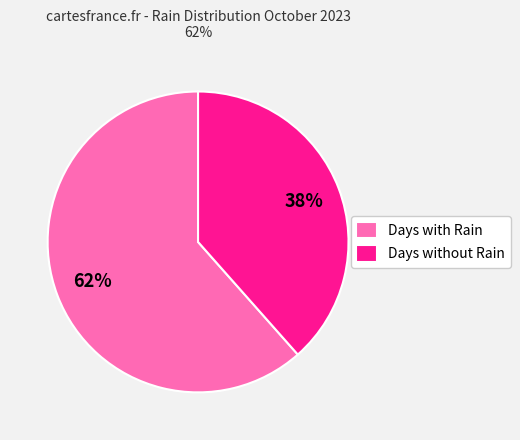

Count the number of slices in the pie.

2